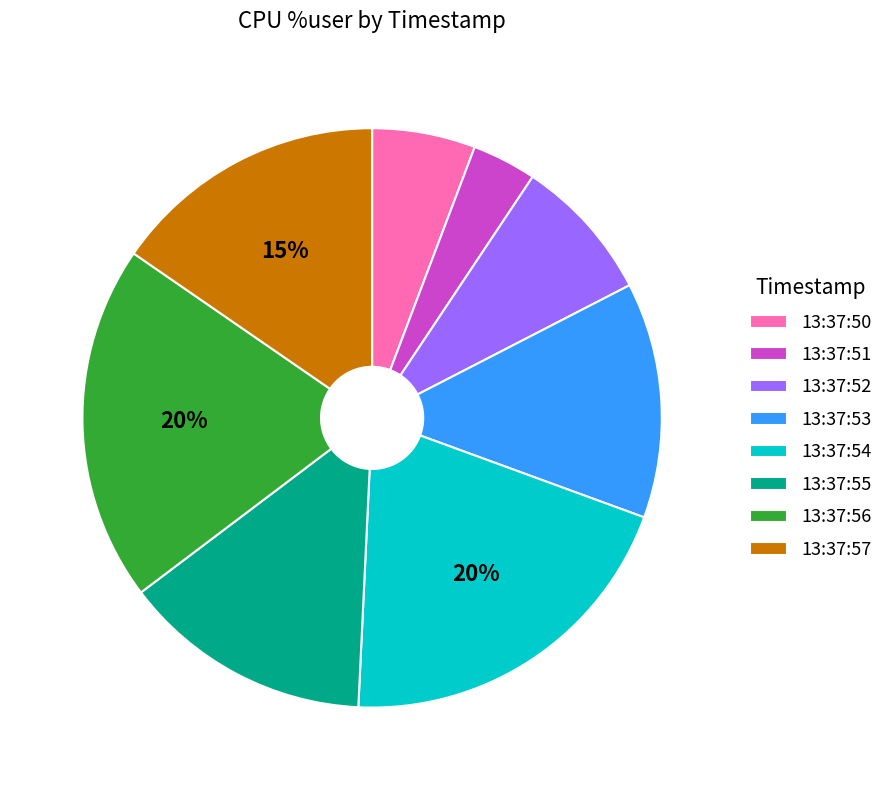

What is the smallest slice in the pie chart?

13:37:51